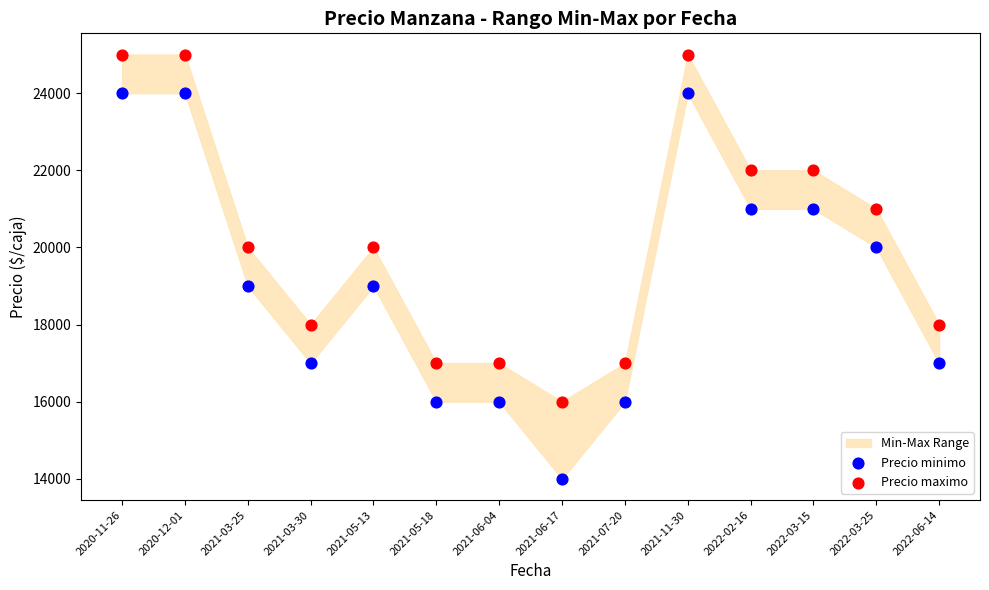

Across all data points, what is the range of Y values (max minus min)?

11000